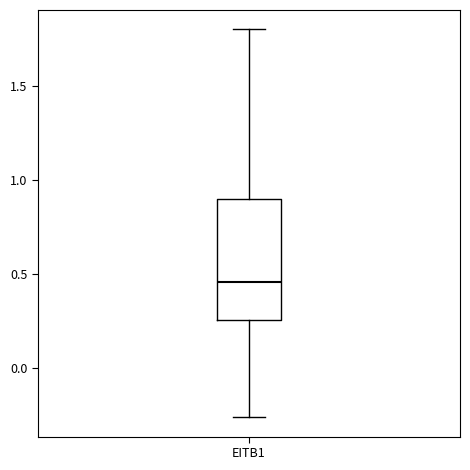

Read this box plot against the y-axis: the position of the median line, the range covered by the box, and the ends of both whiskers. The values are not printed on the chart, so give them approximately, as read against the axis.

median 0.45, box 0.25 to 0.90, whiskers -0.25 to 1.80